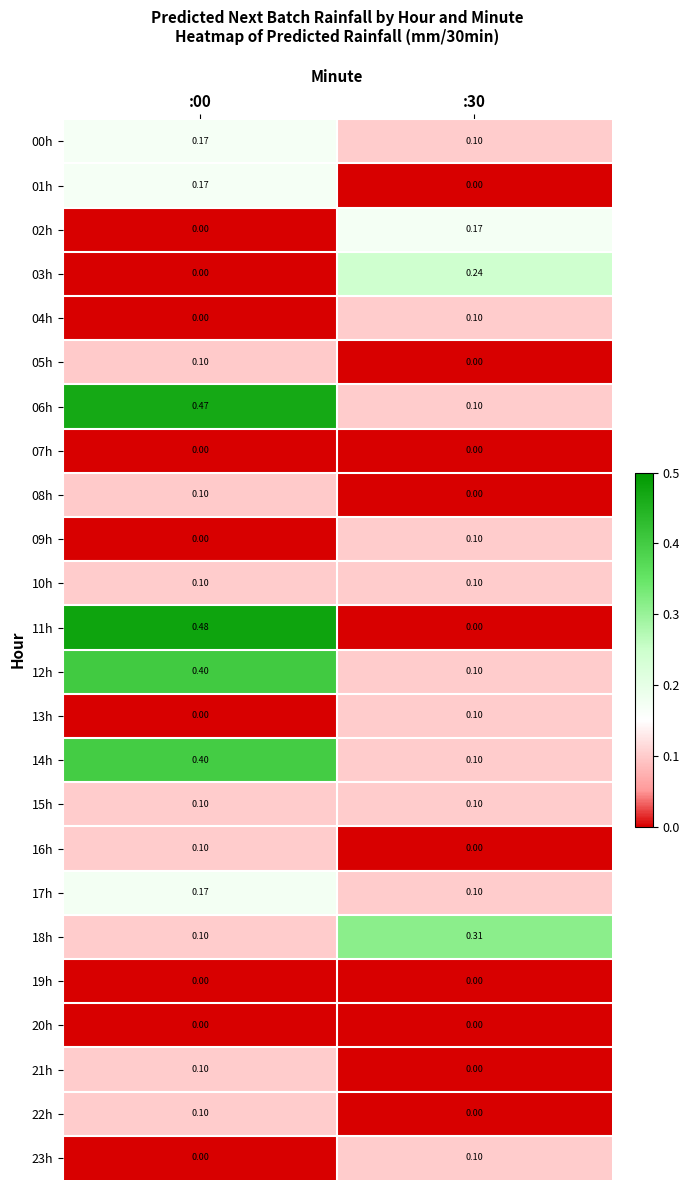

Reading right to left, transcribe all the data shown in this chart.

00h: :30=0.1	:00=0.2
01h: :30=0.0	:00=0.2
02h: :30=0.2	:00=0.0
03h: :30=0.2	:00=0.0
04h: :30=0.1	:00=0.0
05h: :30=0.0	:00=0.1
06h: :30=0.1	:00=0.5
07h: :30=0.0	:00=0.0
08h: :30=0.0	:00=0.1
09h: :30=0.1	:00=0.0
10h: :30=0.1	:00=0.1
11h: :30=0.0	:00=0.5
12h: :30=0.1	:00=0.4
13h: :30=0.1	:00=0.0
14h: :30=0.1	:00=0.4
15h: :30=0.1	:00=0.1
16h: :30=0.0	:00=0.1
17h: :30=0.1	:00=0.2
18h: :30=0.3	:00=0.1
19h: :30=0.0	:00=0.0
20h: :30=0.0	:00=0.0
21h: :30=0.0	:00=0.1
22h: :30=0.0	:00=0.1
23h: :30=0.1	:00=0.0